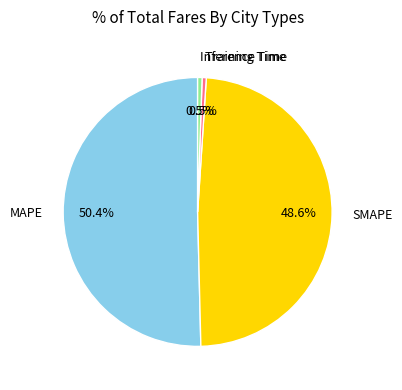

How many segments does this pie chart have?

4